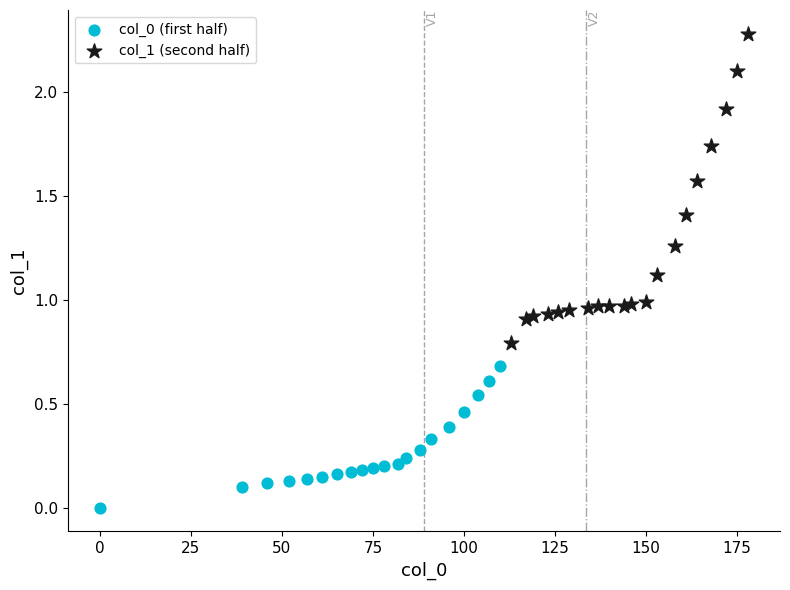

Which series reaches the minimum Y coordinate?

col_0 (first half)